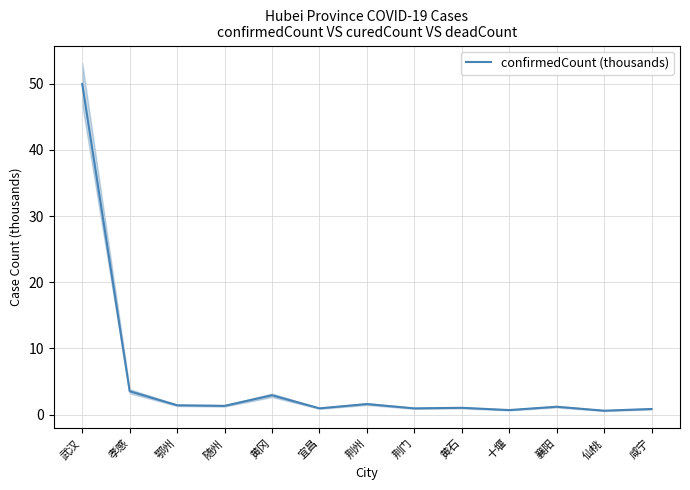

How many values exceed 1?

8